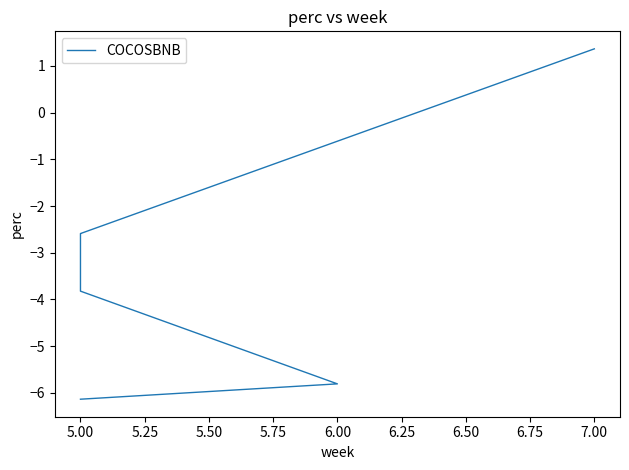

Is it true that the value at 5.00 is -0.6?

False